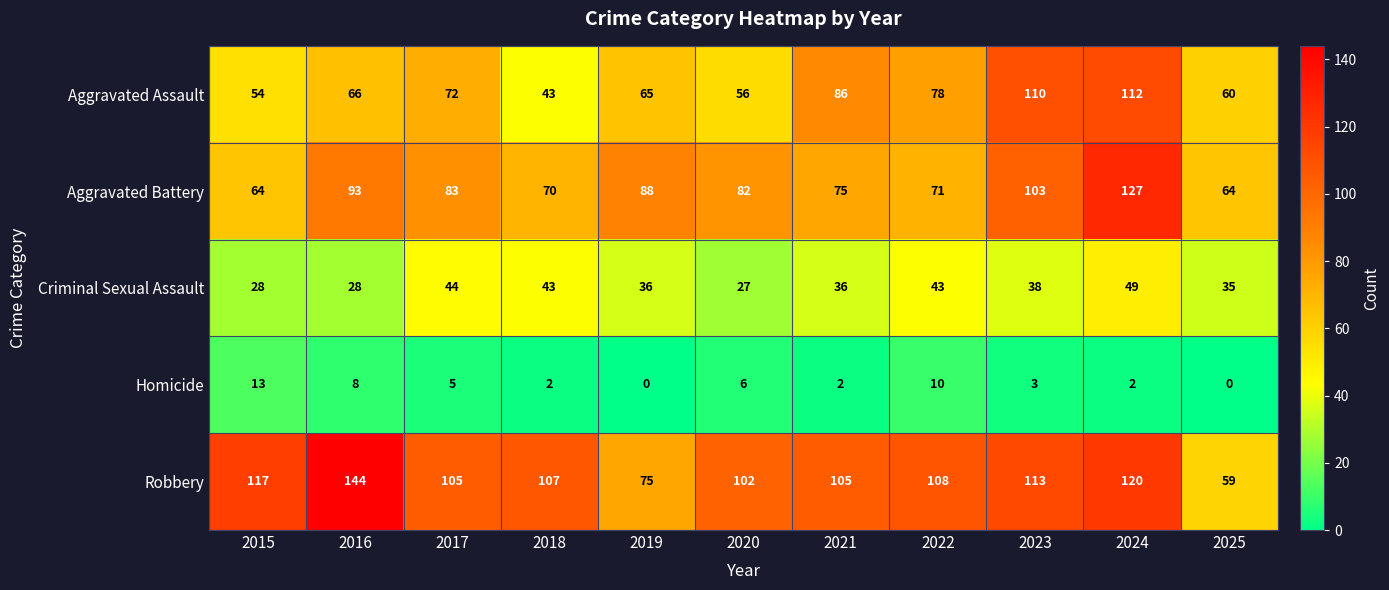

Where does the Criminal Sexual Assault series first go above 36?

2017